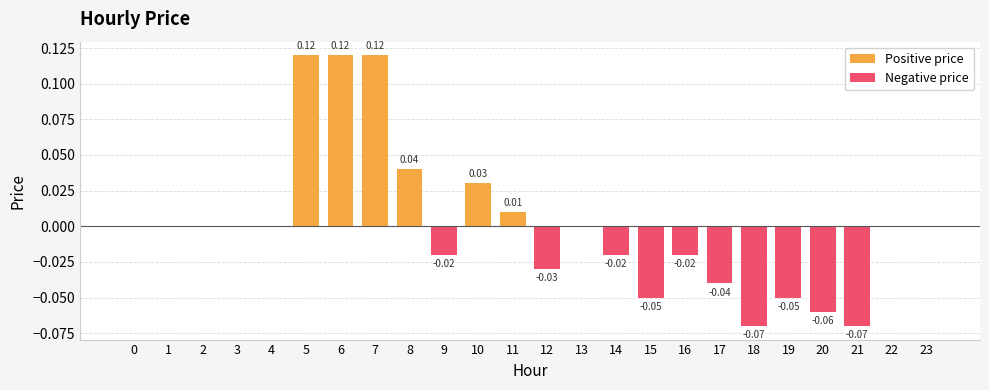

Between 19 and 9, which is larger?

19